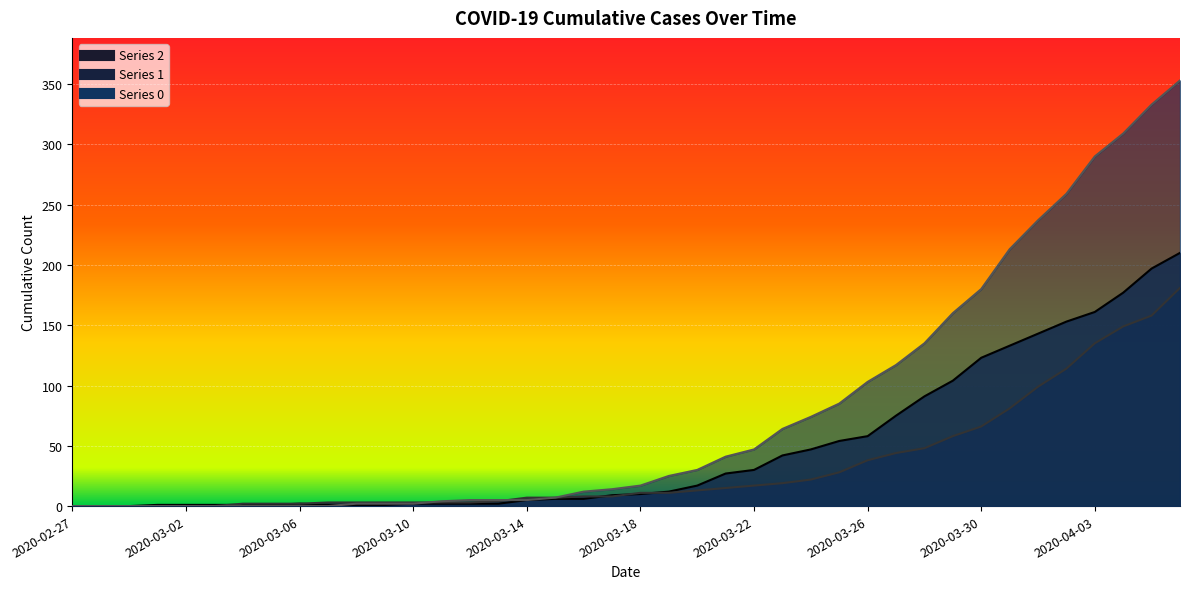

True or false: 1 has more than 1 points higher than both neighbors.

False